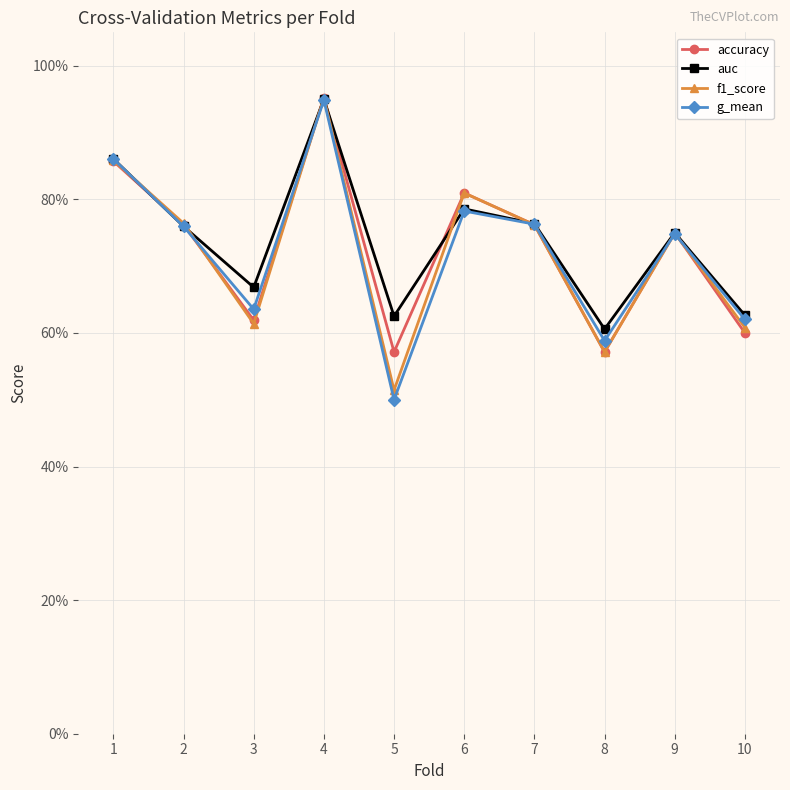

Reading left to right, extract all data points from this chart.

accuracy: 1=0.9	2=0.8	3=0.6	4=1.0	5=0.6	6=0.8	7=0.8	8=0.6	9=0.8	10=0.6
auc: 1=0.9	2=0.8	3=0.7	4=1.0	5=0.6	6=0.8	7=0.8	8=0.6	9=0.8	10=0.6
f1_score: 1=0.9	2=0.8	3=0.6	4=1.0	5=0.5	6=0.8	7=0.8	8=0.6	9=0.7	10=0.6
g_mean: 1=0.9	2=0.8	3=0.6	4=0.9	5=0.5	6=0.8	7=0.8	8=0.6	9=0.7	10=0.6